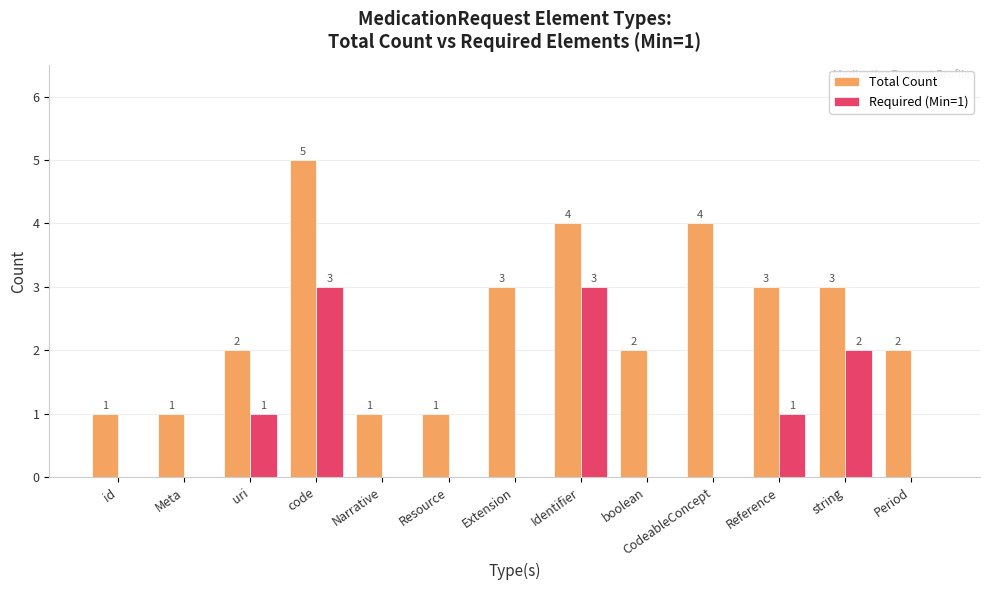

What is the maximum value shown in the chart?

5